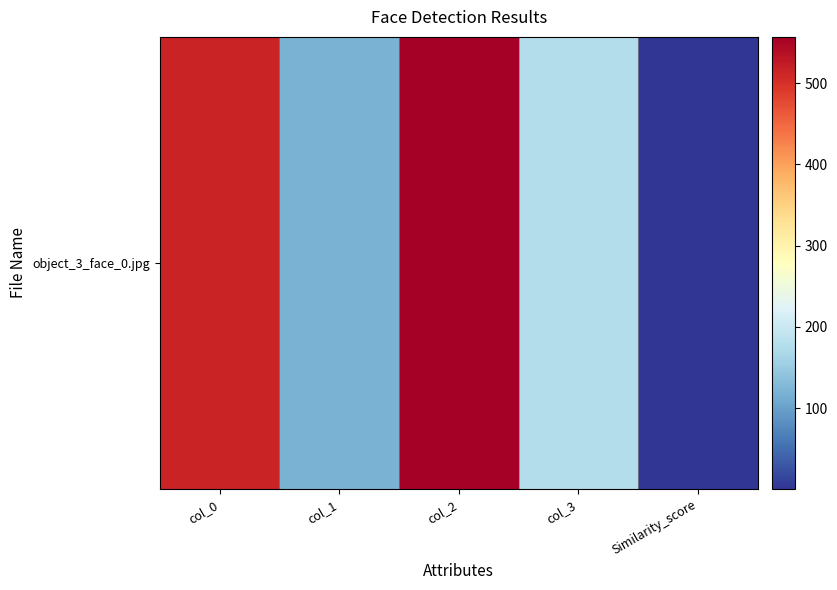

What is the smallest value displayed?

0.3